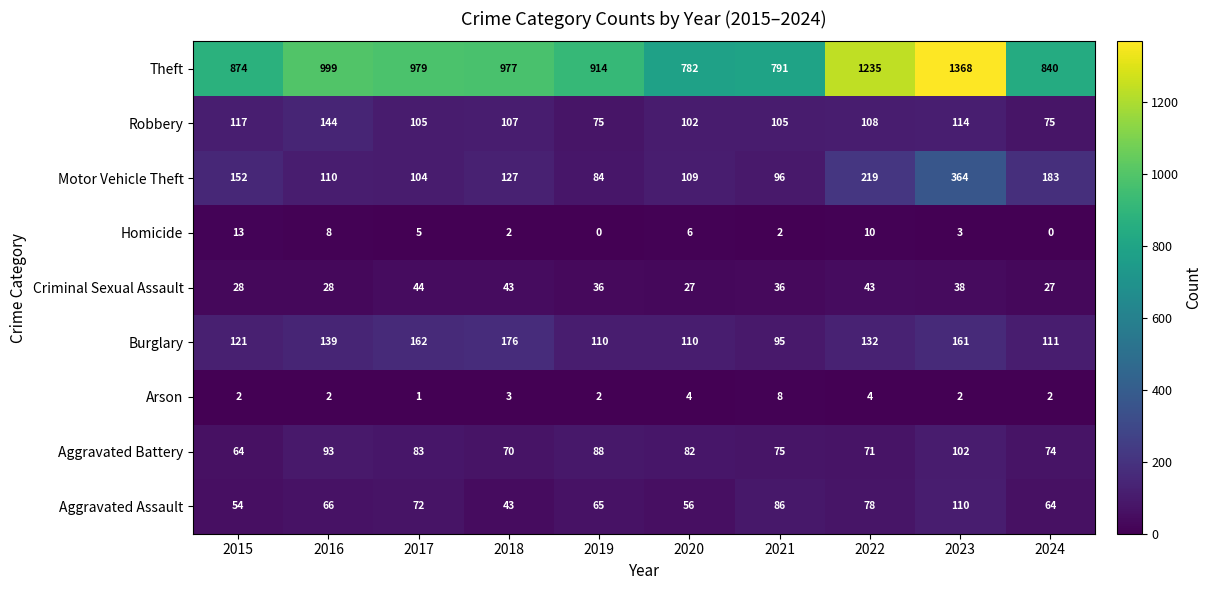

Rank the series by their maximum value, from highest to lowest.

Theft, Motor Vehicle Theft, Burglary, Robbery, Aggravated Assault, Aggravated Battery, Criminal Sexual Assault, Homicide, Arson